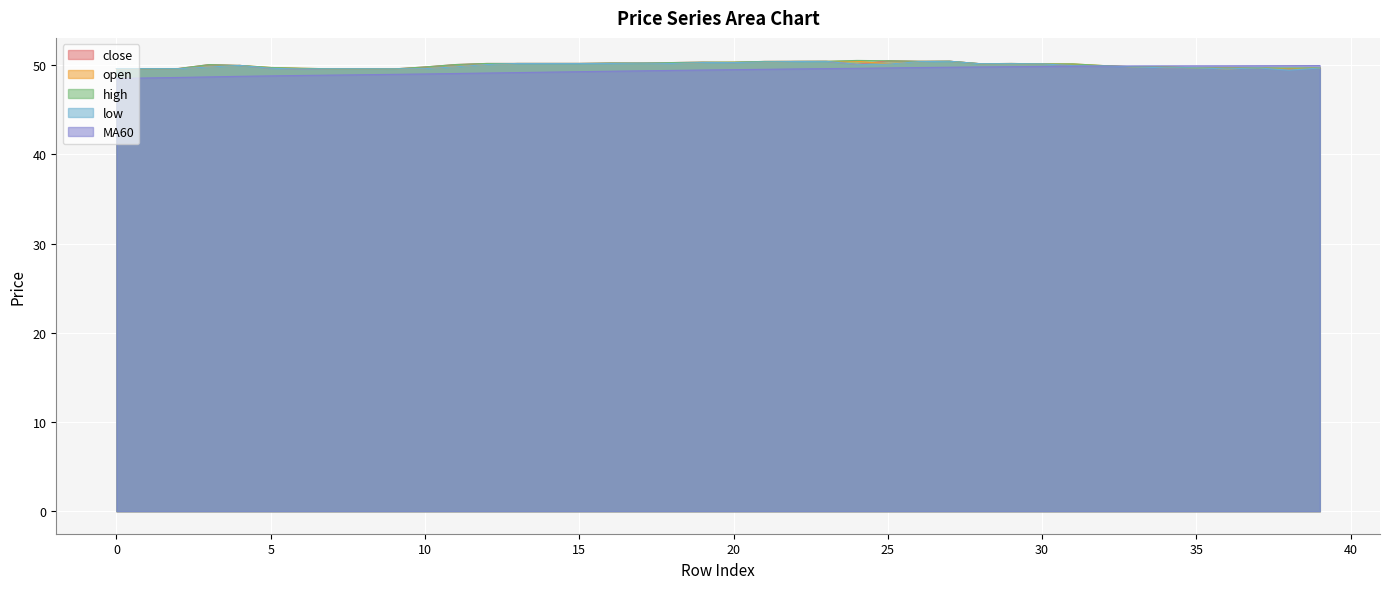

Reading left to right, extract all data points from this chart.

close: 0=49.6	1=49.6	2=49.6	3=50.1	4=50.0	5=49.7	6=49.6	7=49.6	8=49.6	9=49.6	10=49.8	11=50.1	12=50.2	13=50.2	14=50.2	15=50.2	16=50.2	17=50.2	18=50.3	19=50.4	20=50.3	21=50.4	22=50.4	23=50.4	24=50.1	25=50.5	26=50.5	27=50.5	28=50.2	29=50.2	30=50.1	31=50.0	32=49.9	33=49.8	34=49.7	35=49.7	36=49.7	37=49.7	38=49.6	39=49.7
open: 0=49.6	1=49.6	2=49.6	3=49.8	4=50.0	5=49.8	6=49.7	7=49.6	8=49.6	9=49.6	10=49.6	11=49.8	12=50.1	13=50.2	14=50.2	15=50.2	16=50.2	17=50.2	18=50.2	19=50.3	20=50.4	21=50.4	22=50.4	23=50.4	24=50.5	25=50.1	26=50.4	27=50.5	28=50.2	29=50.2	30=50.1	31=50.1	32=50.0	33=49.8	34=49.8	35=49.7	36=49.6	37=49.7	38=49.6	39=49.7
high: 0=49.6	1=49.6	2=49.6	3=50.1	4=50.0	5=49.8	6=49.7	7=49.6	8=49.6	9=49.6	10=49.8	11=50.1	12=50.2	13=50.2	14=50.2	15=50.2	16=50.2	17=50.2	18=50.3	19=50.4	20=50.4	21=50.4	22=50.4	23=50.4	24=50.5	25=50.5	26=50.5	27=50.5	28=50.2	29=50.2	30=50.1	31=50.1	32=50.0	33=49.8	34=49.8	35=49.7	36=49.7	37=49.7	38=49.7	39=49.7
low: 0=49.6	1=49.6	2=49.6	3=49.8	4=50.0	5=49.7	6=49.6	7=49.6	8=49.6	9=49.6	10=49.6	11=49.8	12=50.1	13=50.2	14=50.2	15=50.2	16=50.2	17=50.2	18=50.2	19=50.3	20=50.3	21=50.4	22=50.4	23=50.4	24=50.1	25=50.1	26=50.4	27=50.5	28=50.2	29=50.2	30=50.1	31=50.0	32=49.9	33=49.8	34=49.7	35=49.7	36=49.6	37=49.7	38=49.5	39=49.7
MA60: 0=48.5	1=48.6	2=48.6	3=48.7	4=48.8	5=48.8	6=48.9	7=48.9	8=48.9	9=49.0	10=49.0	11=49.1	12=49.1	13=49.2	14=49.2	15=49.3	16=49.3	17=49.4	18=49.4	19=49.5	20=49.5	21=49.5	22=49.6	23=49.6	24=49.7	25=49.7	26=49.7	27=49.8	28=49.8	29=49.8	30=49.9	31=49.9	32=49.9	33=49.9	34=49.9	35=49.9	36=49.9	37=49.9	38=49.9	39=50.0